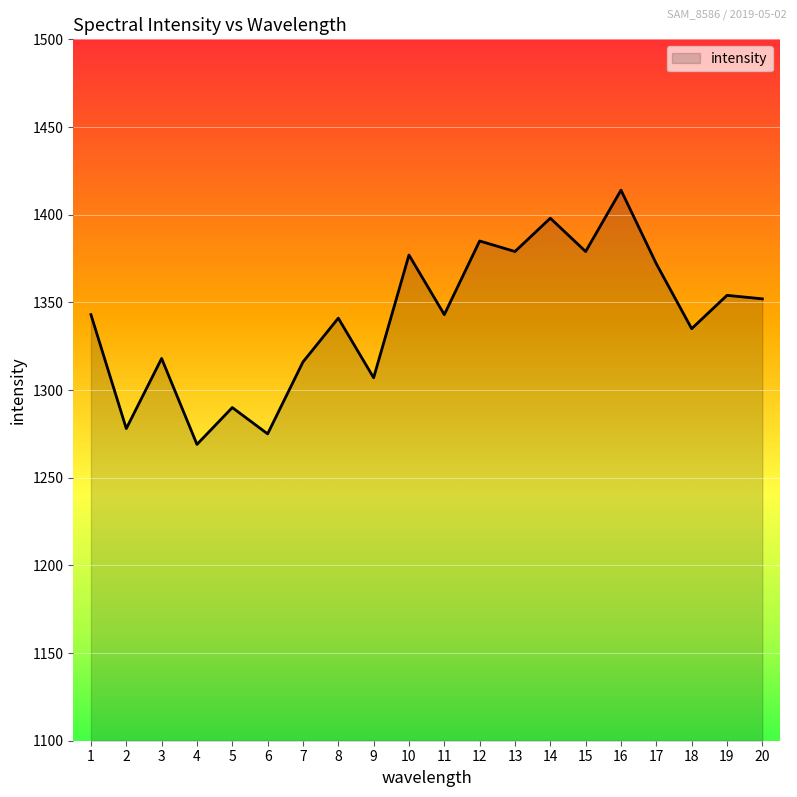

The chart shows a value of 1398 at 14. True or false?

True